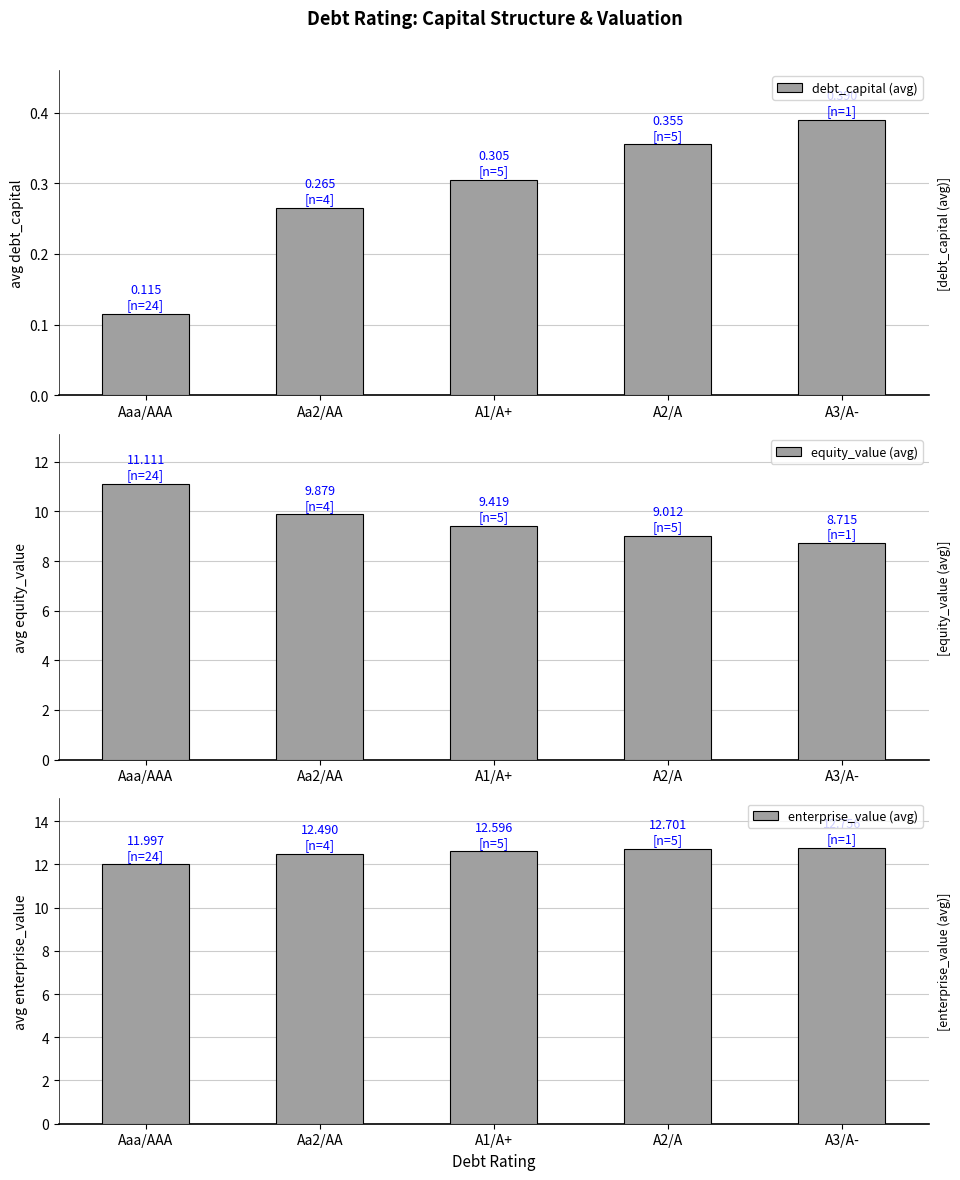

How many groups of bars are there?

5